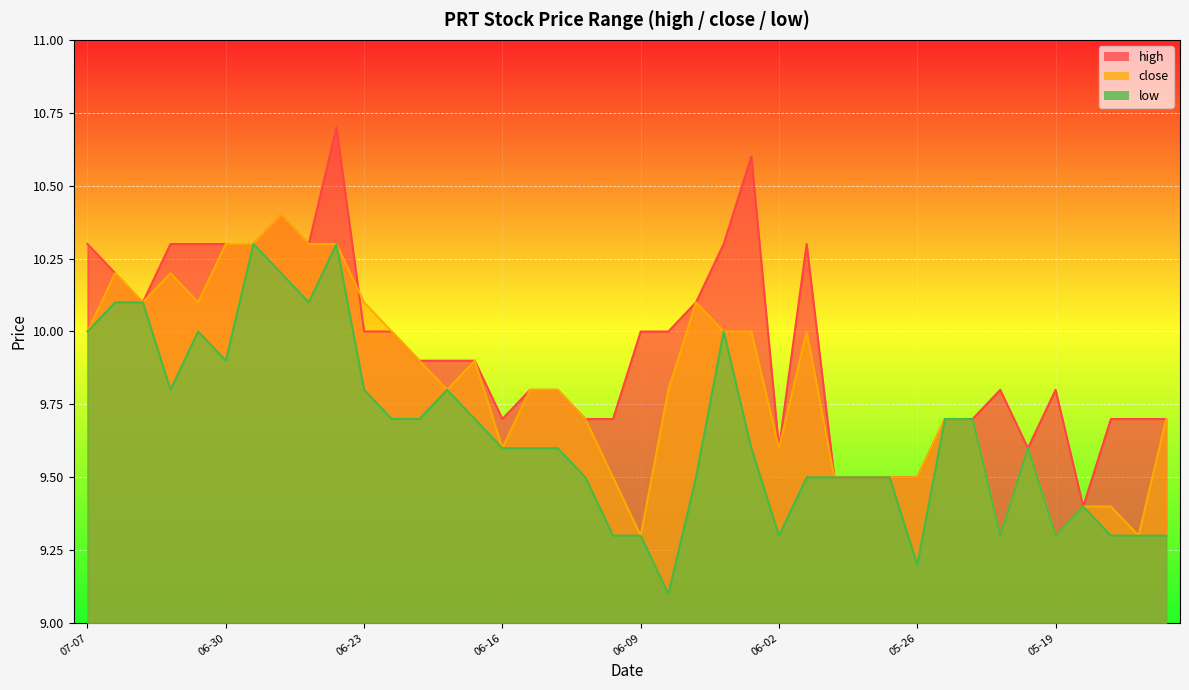

What position from the right is 06-30?

35